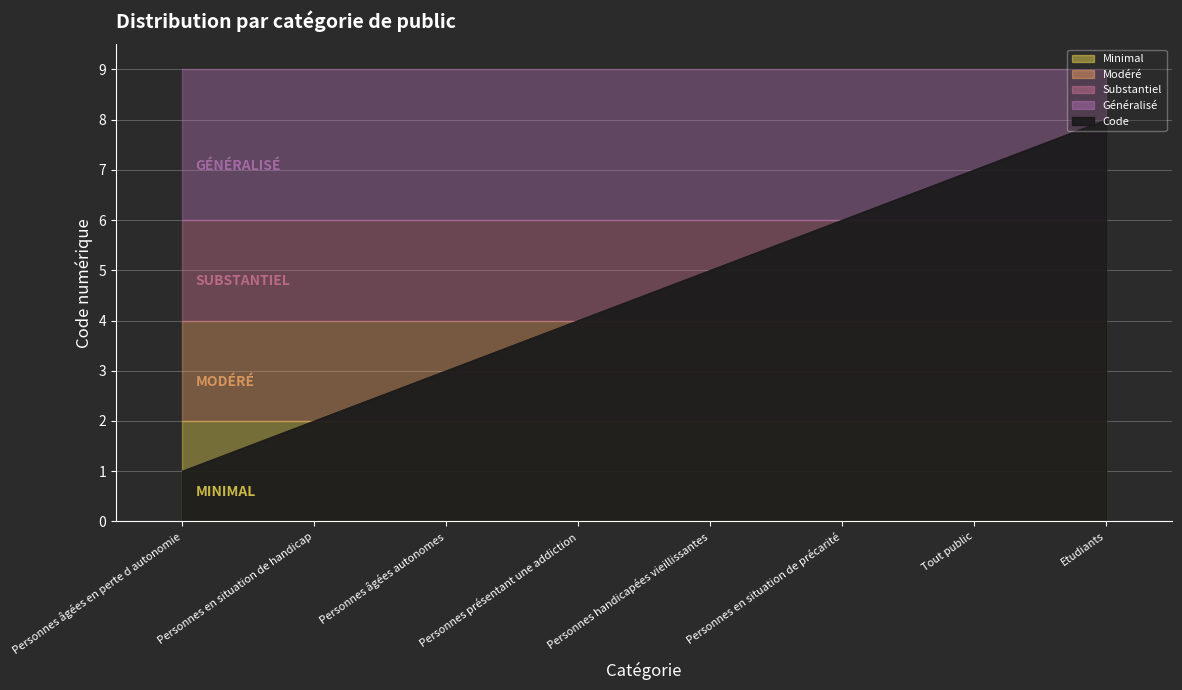

Which category has the lowest value across all series?

Personnes âgées en perte d autonomie